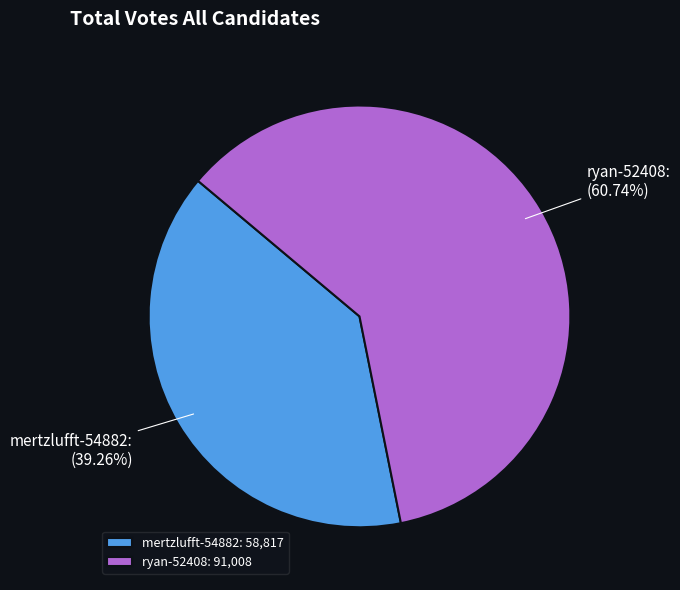

What percentage is the mertzlufft-54882 slice, to the nearest percent?

39%